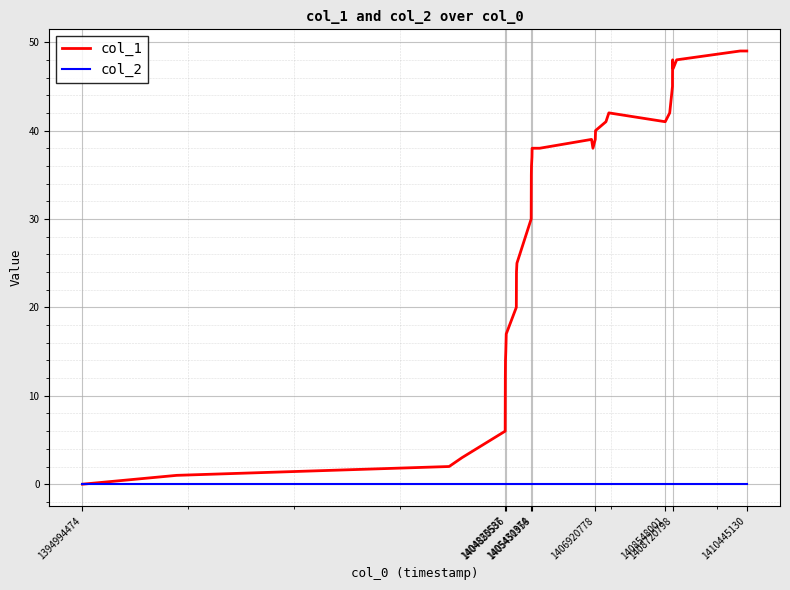

Which series has the largest range (max minus min)?

col_1